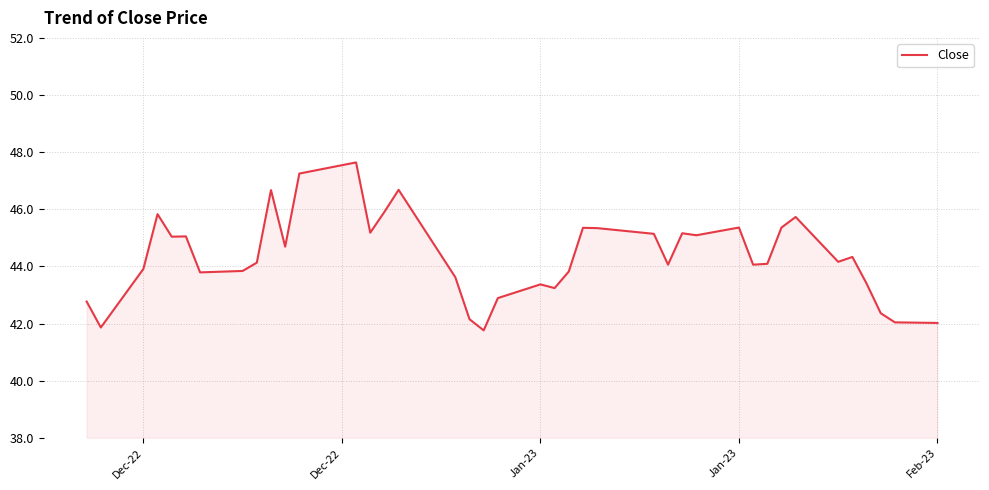

What is the difference between the maximum and minimum values?

5.9